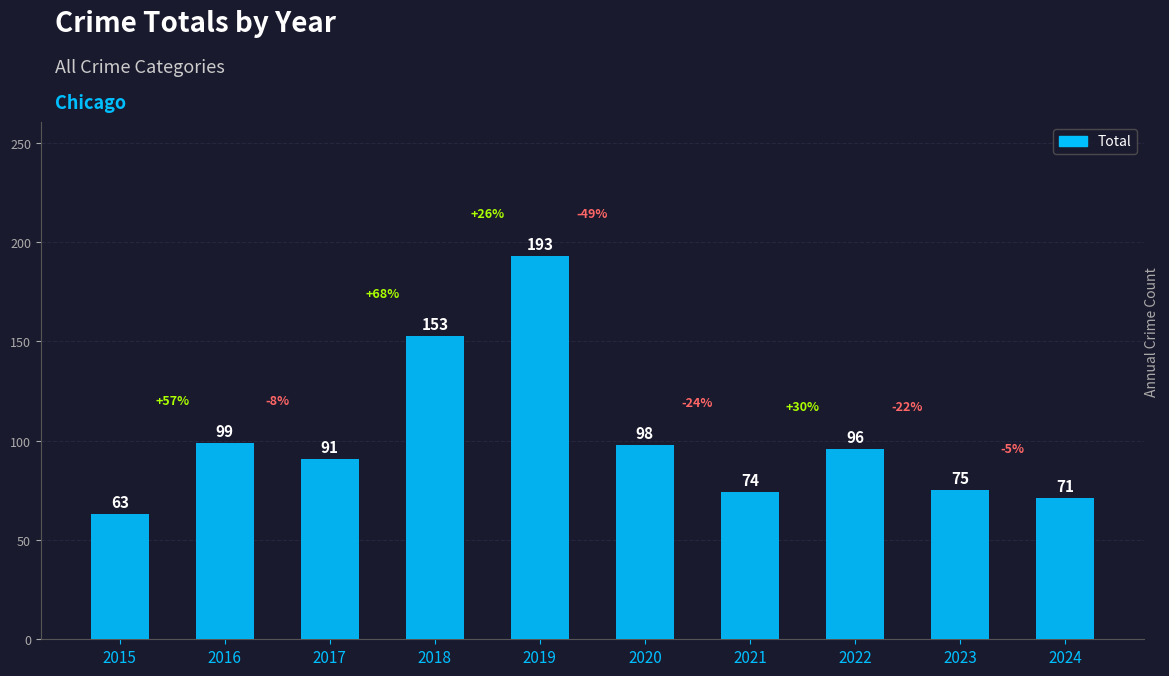

What is the value of the 3rd bar from the left?

91